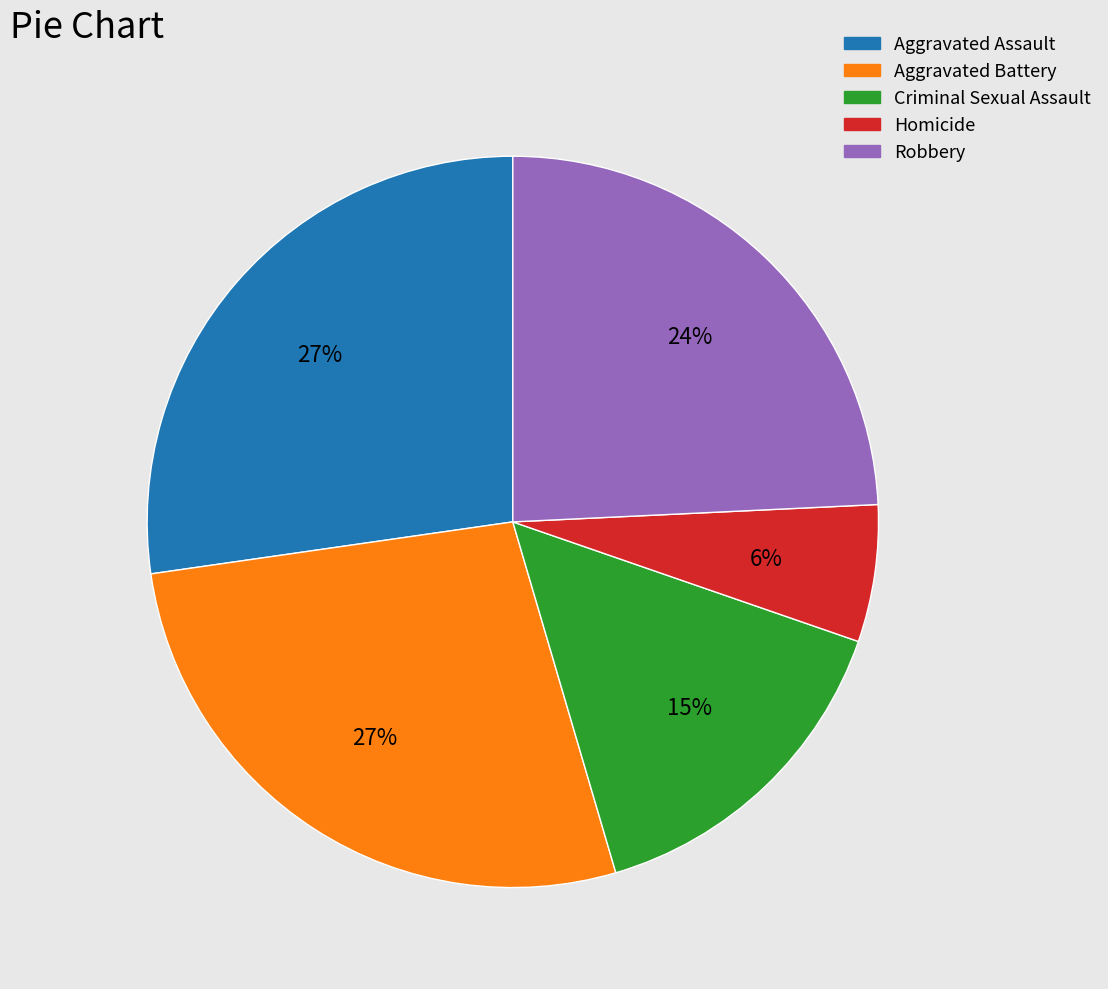

Is it true that Criminal Sexual Assault is 15% of the pie?

True